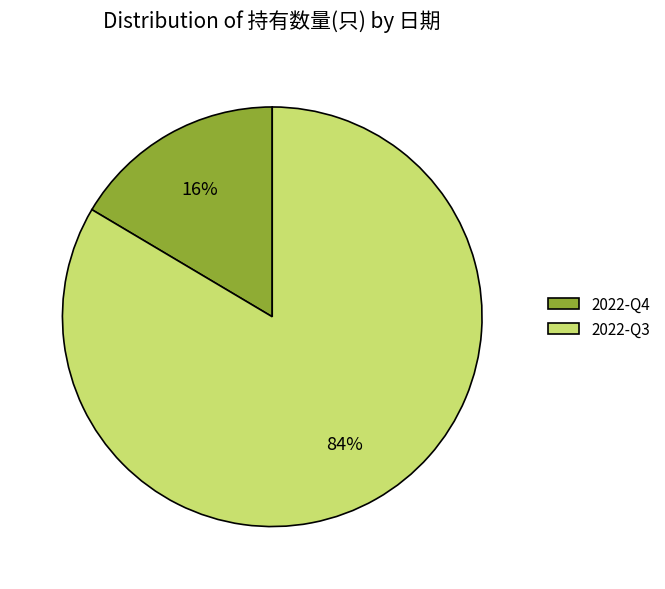

What percentage is the 2022-Q3 slice, to the nearest percent?

84%